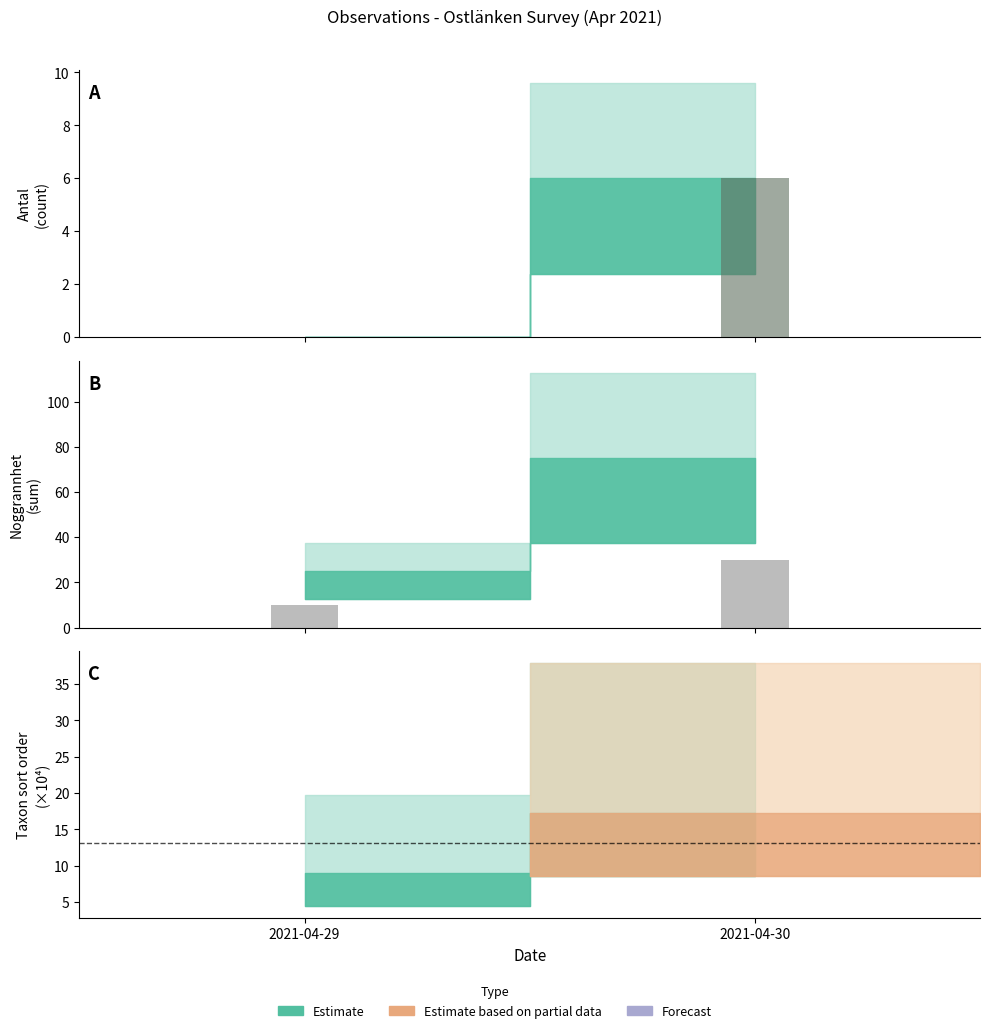

What is the average value of the Partial data series?

20